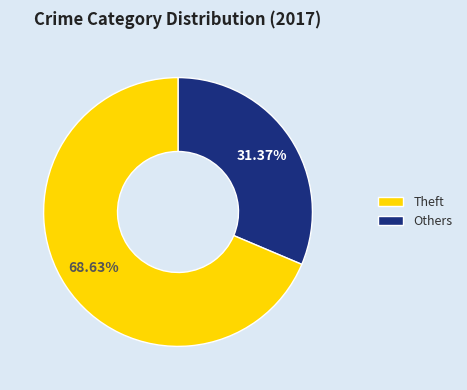

Is there a majority slice in this chart?

Yes